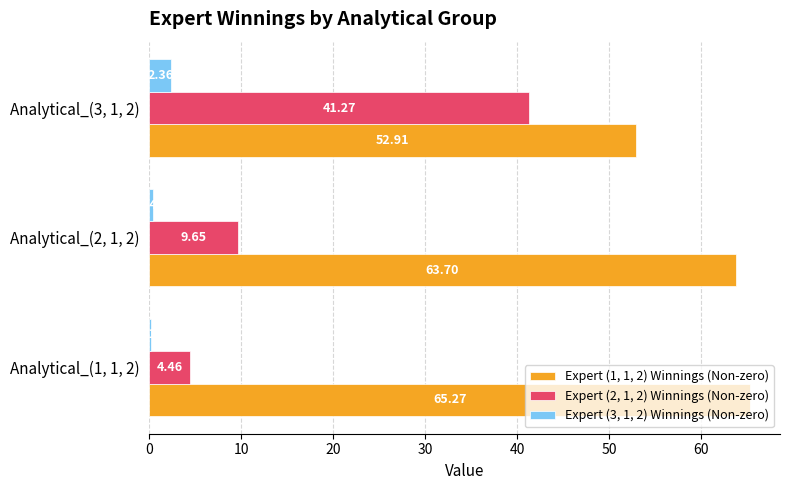

At which category is the sum across all series the highest?

Analytical_(3, 1, 2)